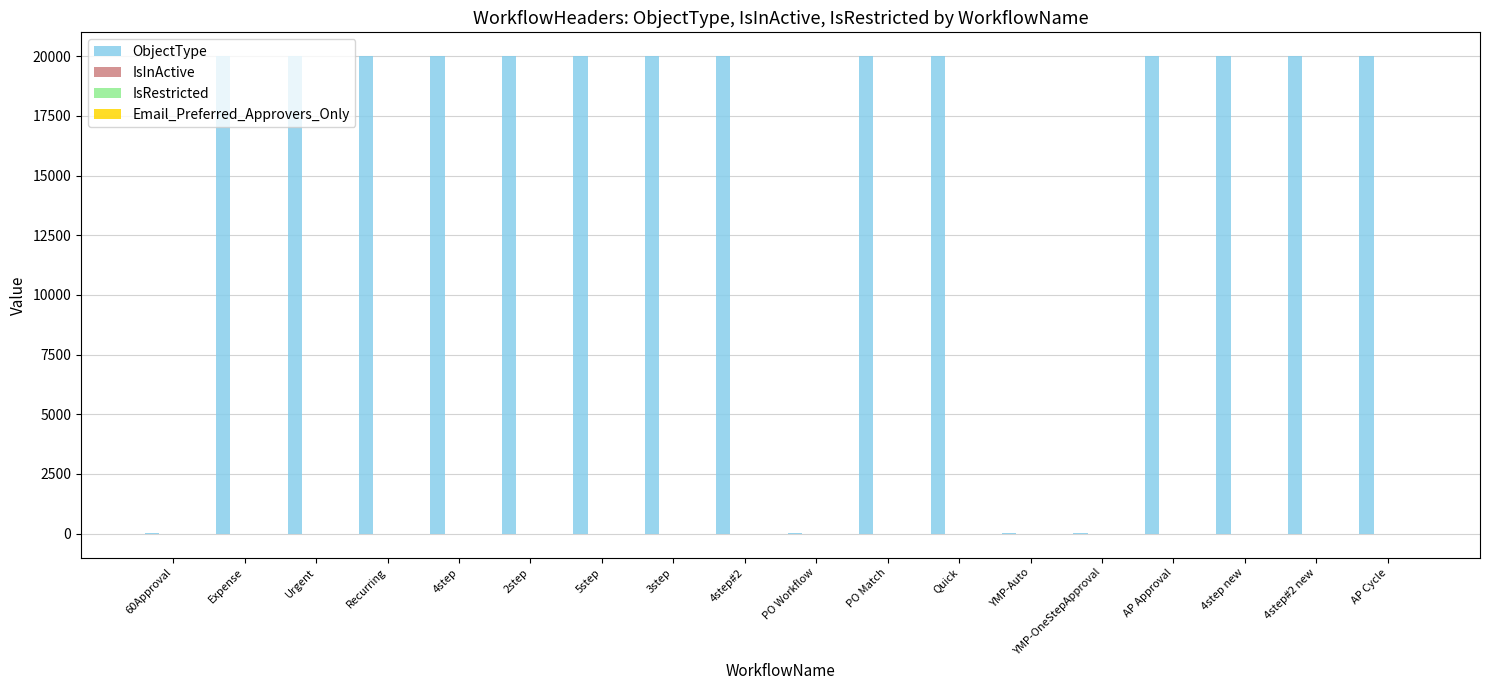

The value of ObjectType at 4step new is 20003. True or false?

True